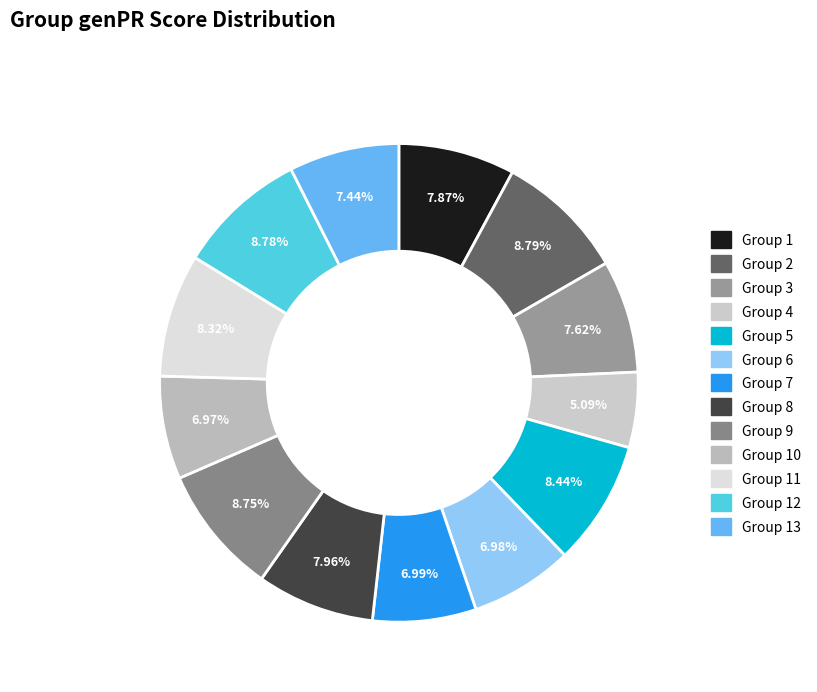

How many slices are in this pie chart?

13